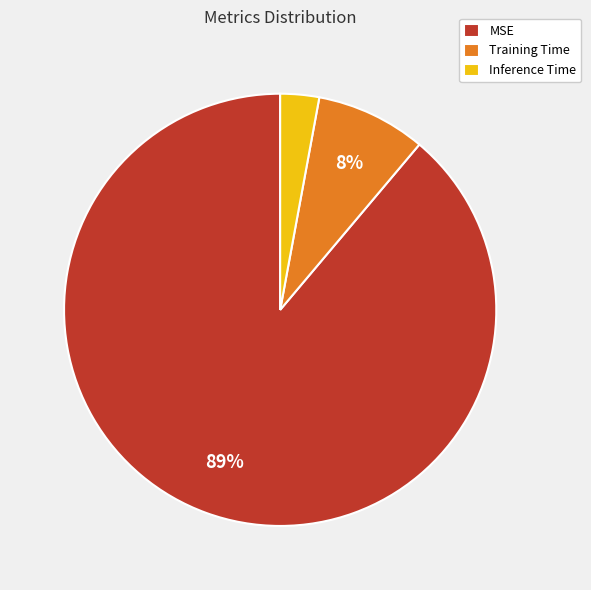

Combined, do MSE and Inference Time account for over 50%?

Yes